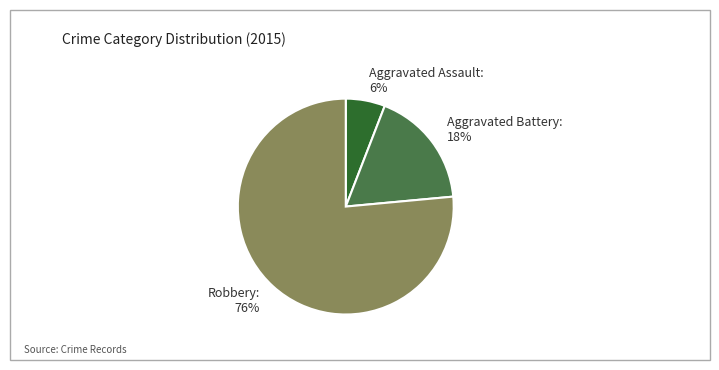

How many slices are in this pie chart?

3